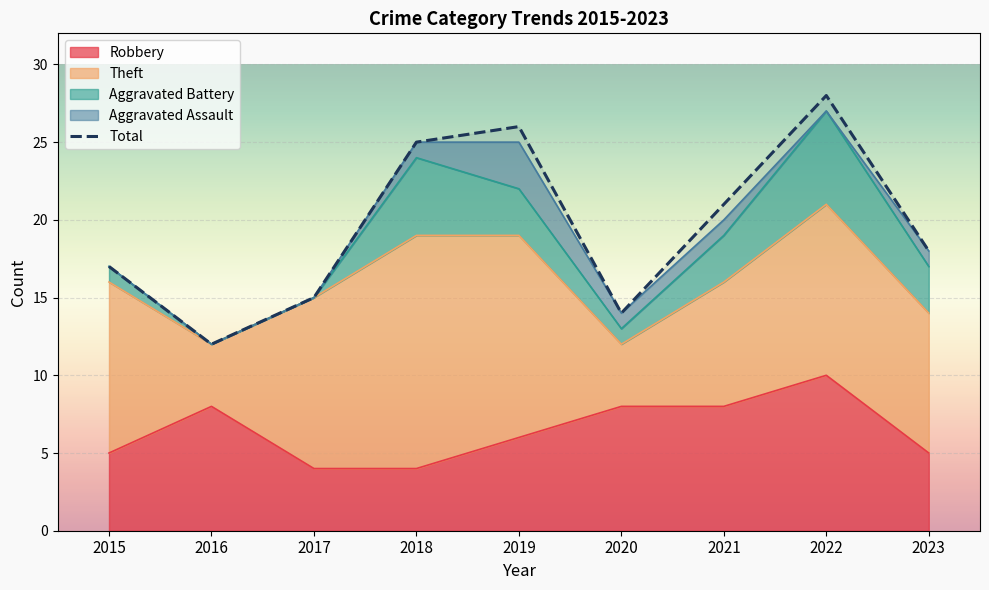

True or false: the data shows 14 at 2020.

True